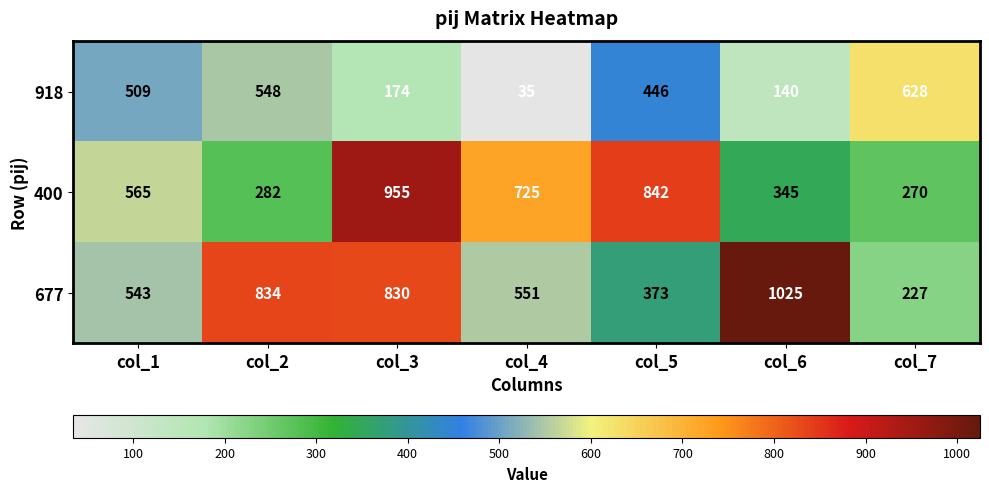

Reading left to right, what are all the values shown in this chart?

918: col_1=509	col_2=548	col_3=174	col_4=35	col_5=446	col_6=140	col_7=628
400: col_1=565	col_2=282	col_3=955	col_4=725	col_5=842	col_6=345	col_7=270
677: col_1=543	col_2=834	col_3=830	col_4=551	col_5=373	col_6=1025	col_7=227